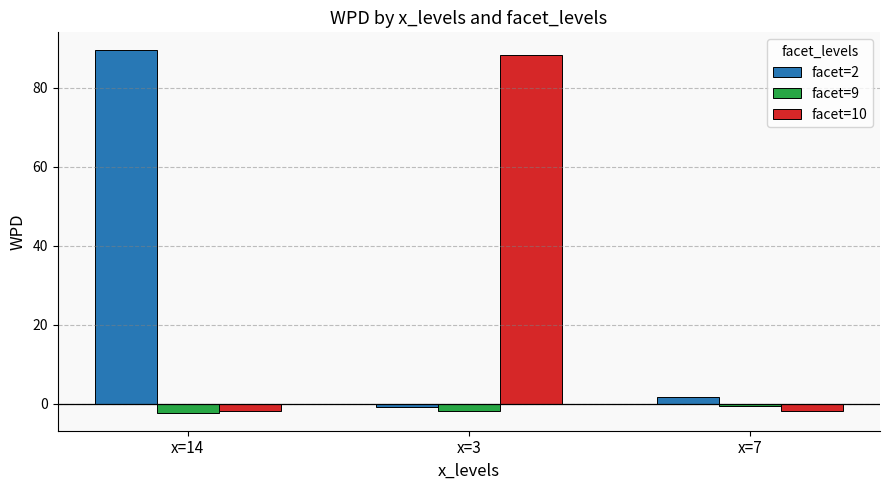

Rank the series by their maximum value, from lowest to highest.

facet=9, facet=10, facet=2